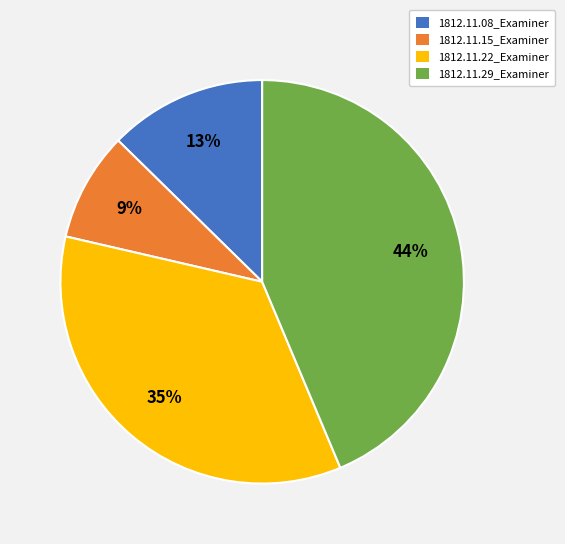

Rank the categories by value from highest to lowest.

1812.11.29_Examiner, 1812.11.22_Examiner, 1812.11.08_Examiner, 1812.11.15_Examiner